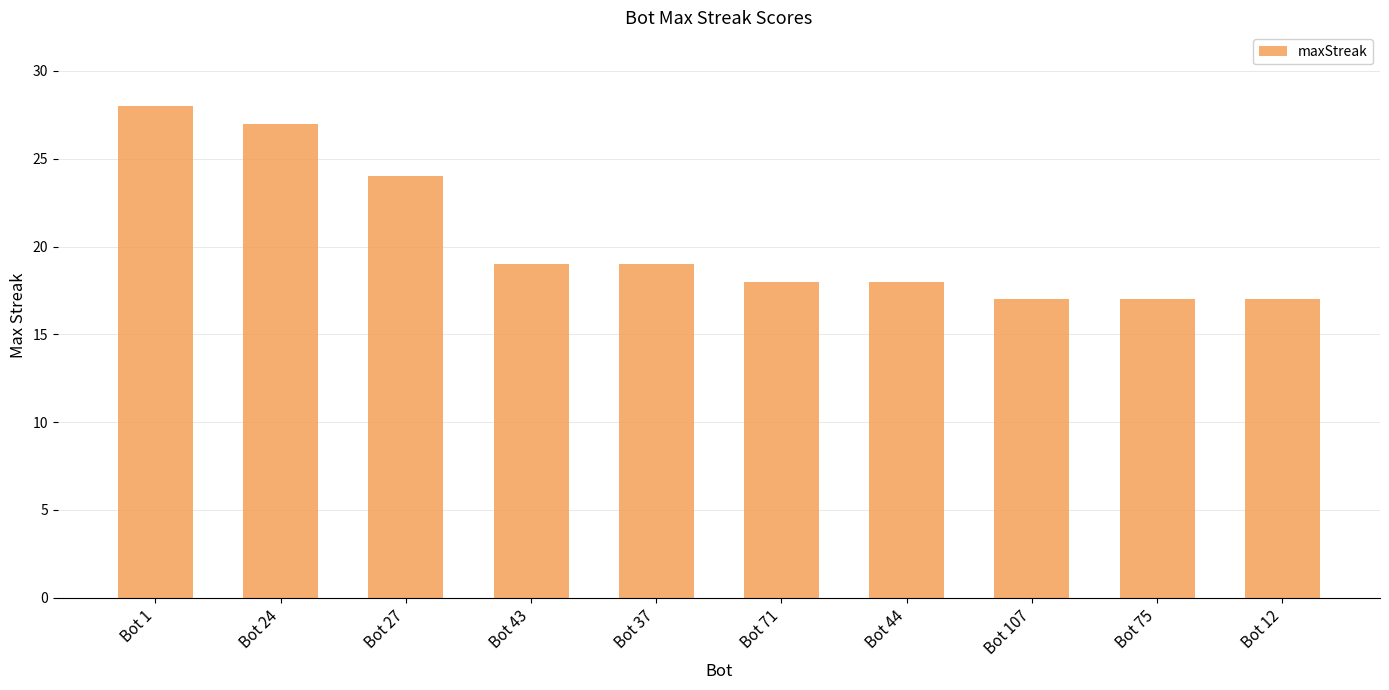

What is the difference between the second highest and second lowest values?

10